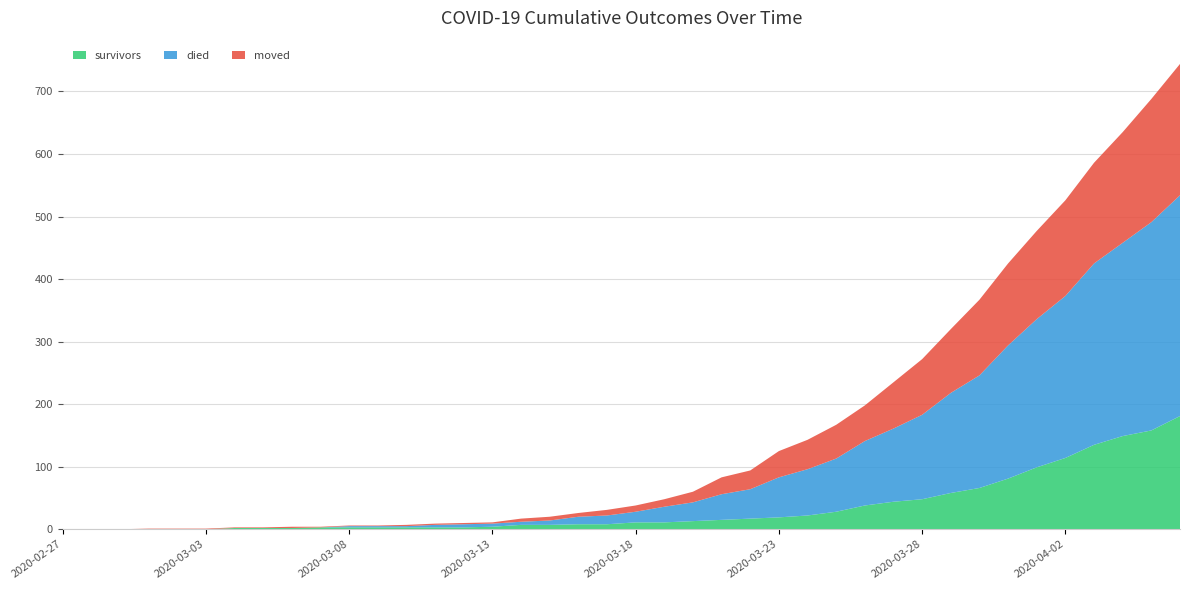

Reading left to right, what are all the values shown in this chart?

survivors: 2020-02-27=0	2020-02-28=0	2020-02-29=0	2020-03-01=0	2020-03-02=0	2020-03-03=0	2020-03-04=2	2020-03-05=2	2020-03-06=2	2020-03-07=3	2020-03-08=3	2020-03-09=3	2020-03-10=3	2020-03-11=3	2020-03-12=3	2020-03-13=4	2020-03-14=7	2020-03-15=7	2020-03-16=8	2020-03-17=8	2020-03-18=11	2020-03-19=11	2020-03-20=13	2020-03-21=15	2020-03-22=17	2020-03-23=19	2020-03-24=22	2020-03-25=28	2020-03-26=38	2020-03-27=44	2020-03-28=48	2020-03-29=58	2020-03-30=66	2020-03-31=81	2020-04-01=99	2020-04-02=114	2020-04-03=135	2020-04-04=149	2020-04-05=158	2020-04-06=181
died: 2020-02-27=0	2020-02-28=0	2020-02-29=0	2020-03-01=0	2020-03-02=0	2020-03-03=0	2020-03-04=0	2020-03-05=0	2020-03-06=0	2020-03-07=0	2020-03-08=2	2020-03-09=2	2020-03-10=2	2020-03-11=4	2020-03-12=5	2020-03-13=5	2020-03-14=5	2020-03-15=7	2020-03-16=12	2020-03-17=14	2020-03-18=17	2020-03-19=25	2020-03-20=30	2020-03-21=41	2020-03-22=47	2020-03-23=64	2020-03-24=74	2020-03-25=85	2020-03-26=103	2020-03-27=117	2020-03-28=135	2020-03-29=160	2020-03-30=180	2020-03-31=213	2020-04-01=237	2020-04-02=259	2020-04-03=290	2020-04-04=309	2020-04-05=333	2020-04-06=353
moved: 2020-02-27=0	2020-02-28=0	2020-02-29=0	2020-03-01=1	2020-03-02=1	2020-03-03=1	2020-03-04=1	2020-03-05=1	2020-03-06=2	2020-03-07=1	2020-03-08=1	2020-03-09=1	2020-03-10=2	2020-03-11=2	2020-03-12=2	2020-03-13=2	2020-03-14=5	2020-03-15=6	2020-03-16=6	2020-03-17=9	2020-03-18=10	2020-03-19=12	2020-03-20=17	2020-03-21=27	2020-03-22=30	2020-03-23=42	2020-03-24=47	2020-03-25=54	2020-03-26=57	2020-03-27=74	2020-03-28=89	2020-03-29=102	2020-03-30=121	2020-03-31=131	2020-04-01=141	2020-04-02=153	2020-04-03=161	2020-04-04=177	2020-04-05=197	2020-04-06=210